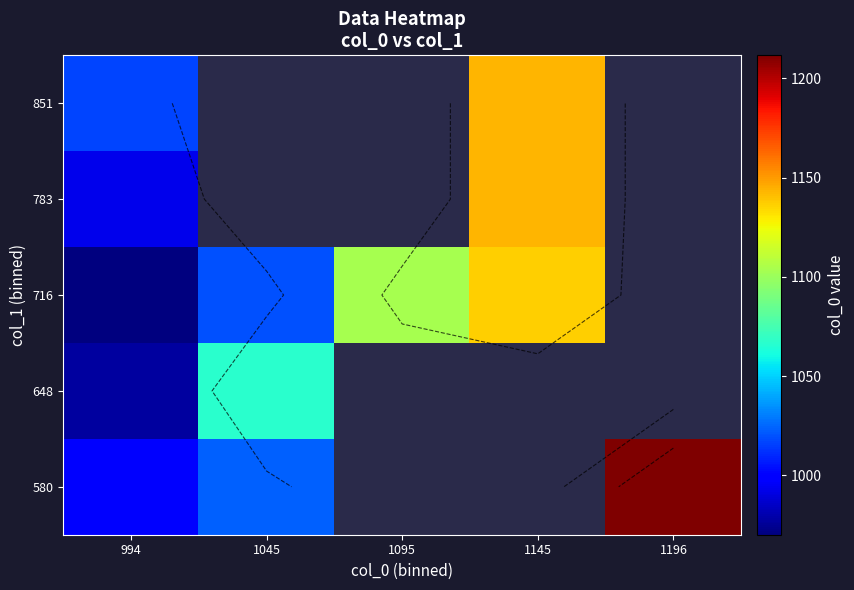

What is the maximum value for 851?

1143.3